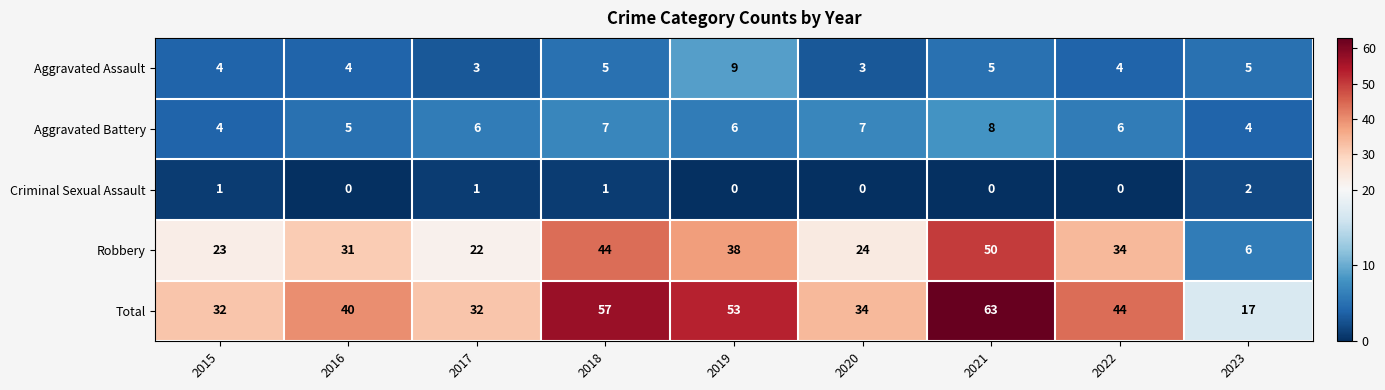

How many values in the Aggravated Battery series are below 6?

3